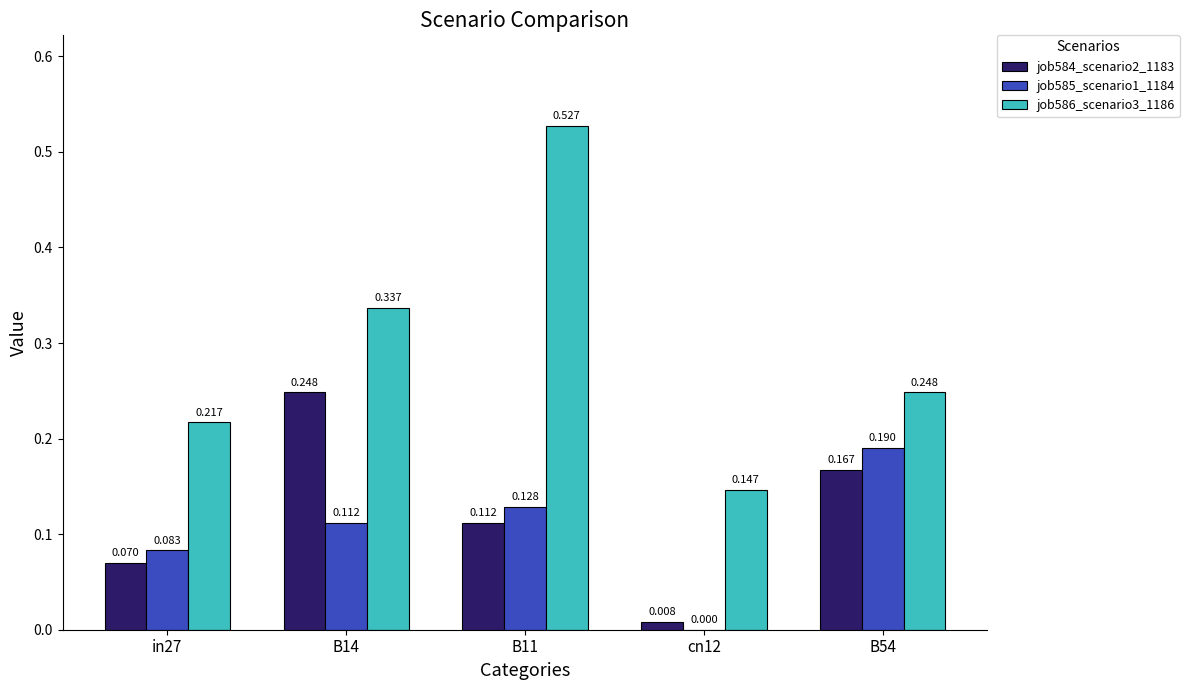

Which series has the widest spread of values?

job586_scenario3_1186